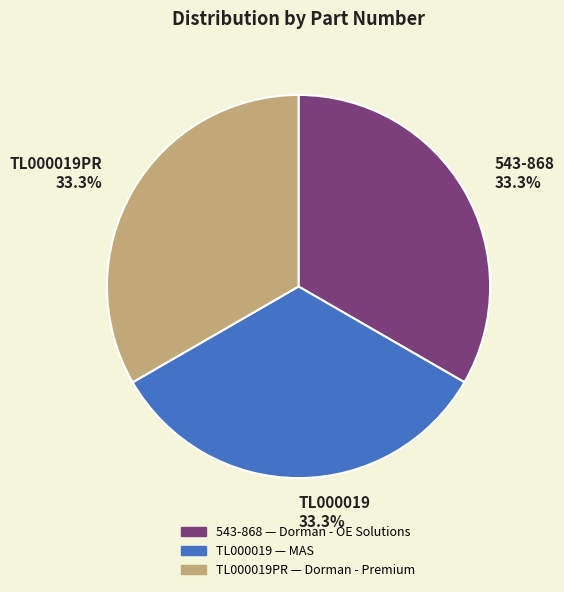

Is it true that 543-868 is 47% of the pie?

False